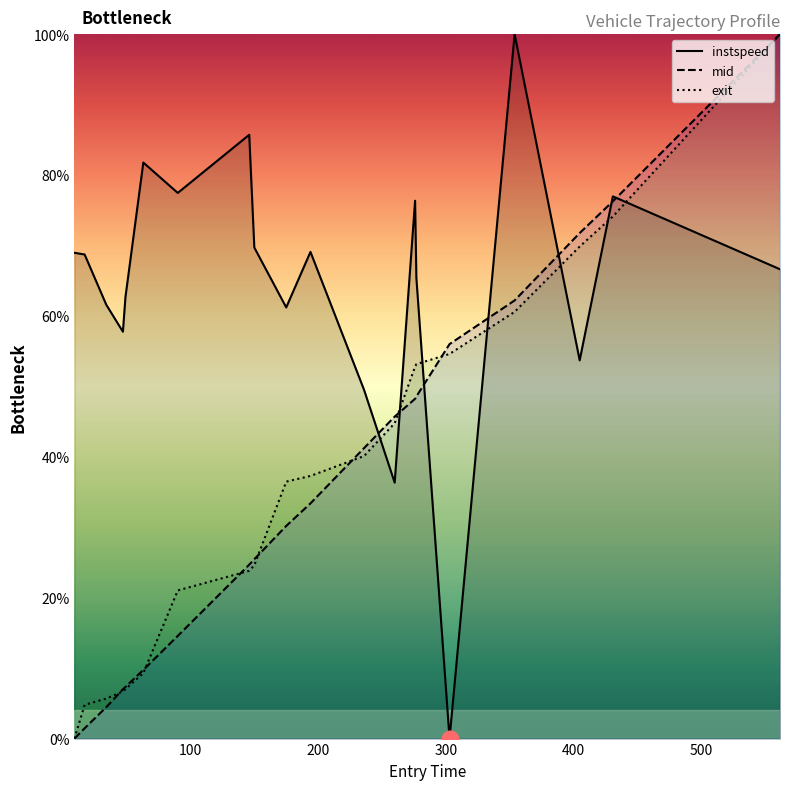

Which series has the largest range (max minus min)?

instspeed